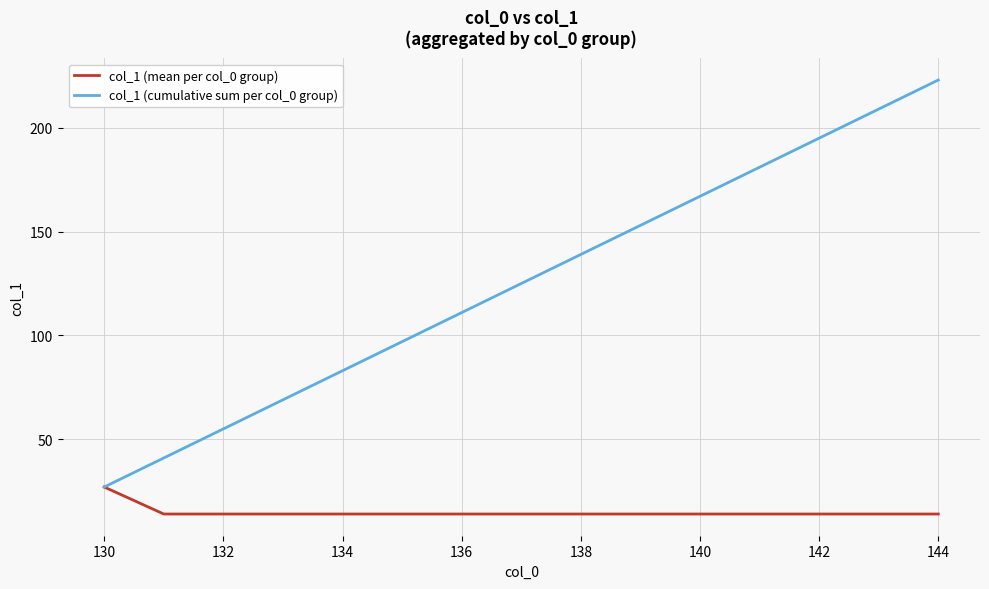

What is the smallest value displayed?

14